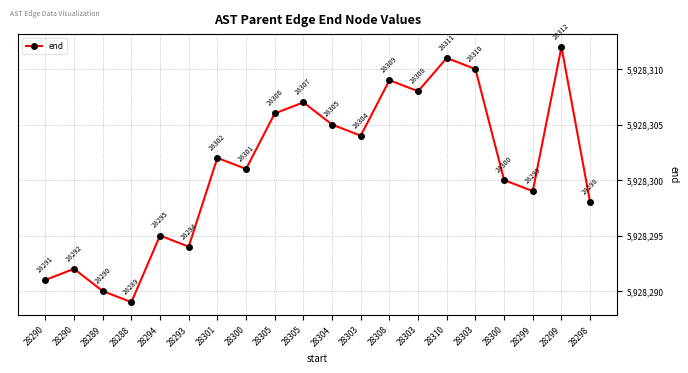

What is the sum of the values at 28310 and 28294?

11856606